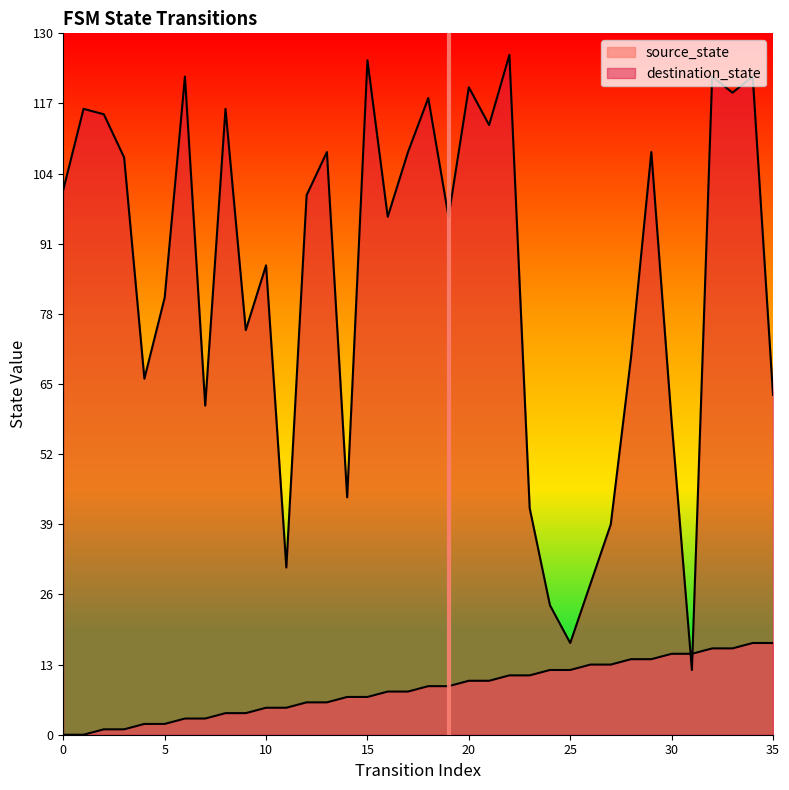

Reading left to right, transcribe all the data shown in this chart.

source_state: 0=0	1=0	2=1	3=1	4=2	5=2	6=3	7=3	8=4	9=4	10=5	11=5	12=6	13=6	14=7	15=7	16=8	17=8	18=9	19=9	20=10	21=10	22=11	23=11	24=12	25=12	26=13	27=13	28=14	29=14	30=15	31=15	32=16	33=16	34=17	35=17
destination_state: 0=101	1=116	2=115	3=107	4=66	5=81	6=122	7=61	8=116	9=75	10=87	11=31	12=100	13=108	14=44	15=125	16=96	17=108	18=118	19=96	20=120	21=113	22=126	23=42	24=24	25=17	26=28	27=39	28=70	29=108	30=58	31=12	32=122	33=119	34=122	35=63